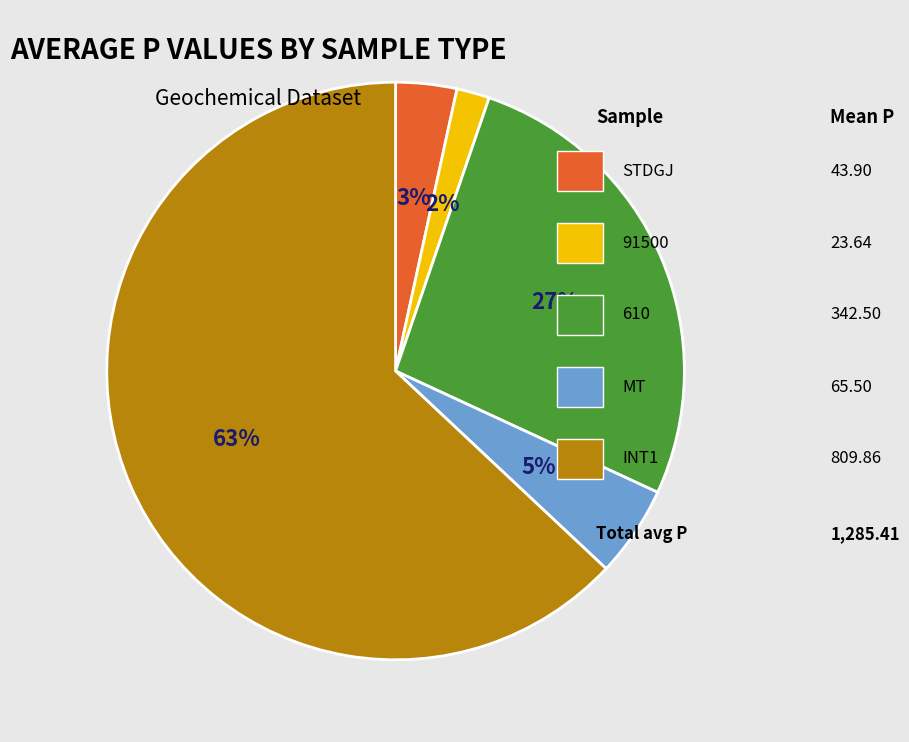

Is there any slice that represents more than half of the pie?

Yes